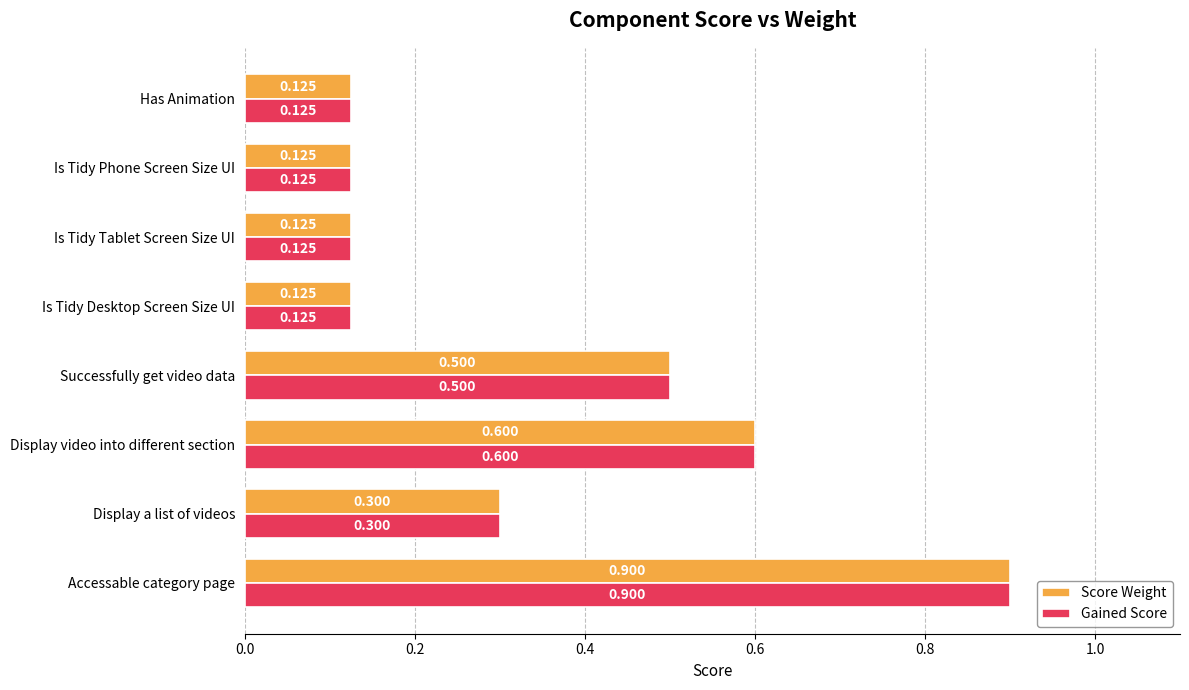

Which label corresponds to the largest value in the chart?

Accessable category page